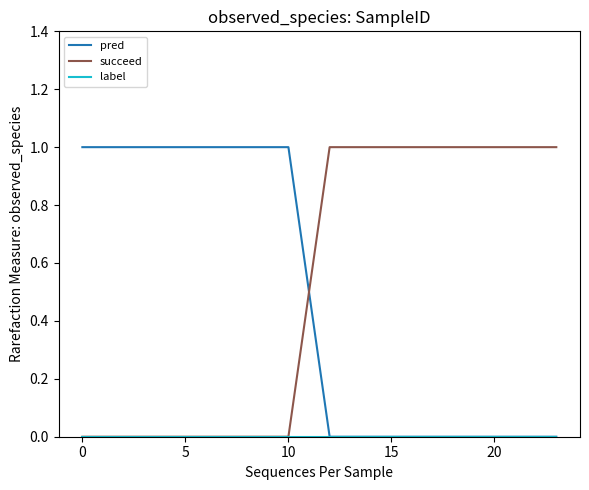

Which series has the largest total across all categories?

succeed